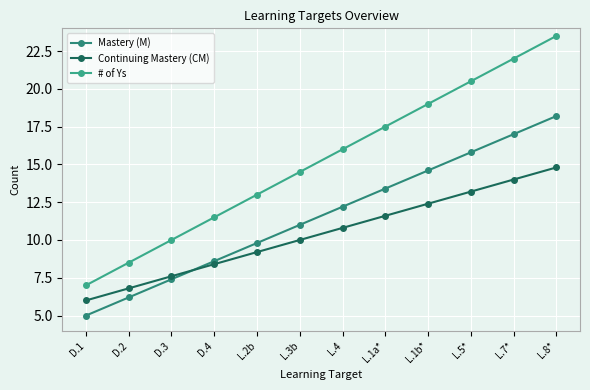

Which series has the largest range (max minus min)?

# of Ys